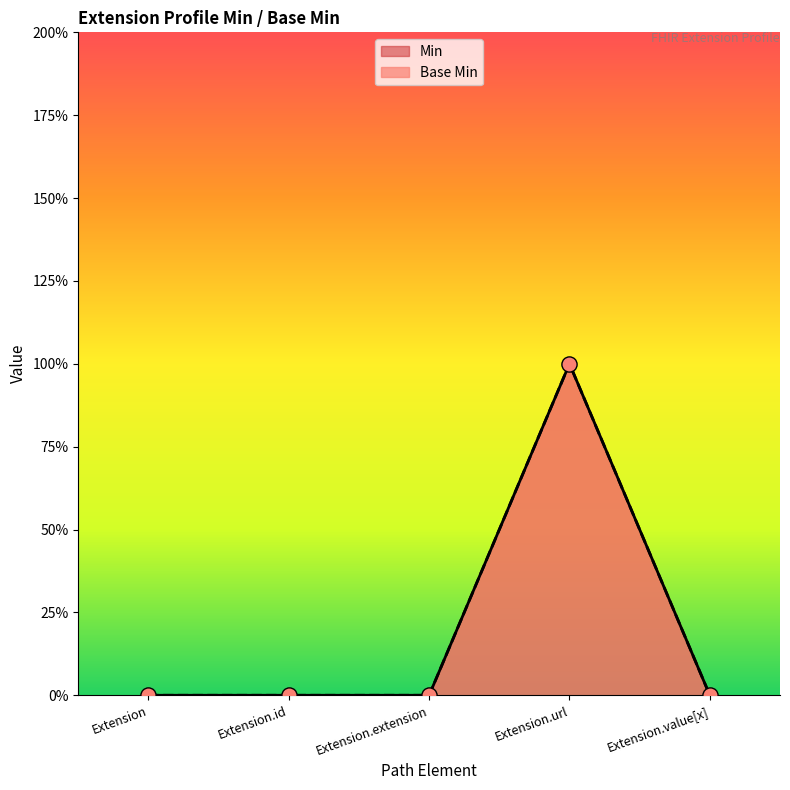

Between Extension.url and Extension.extension, which is larger?

Extension.url